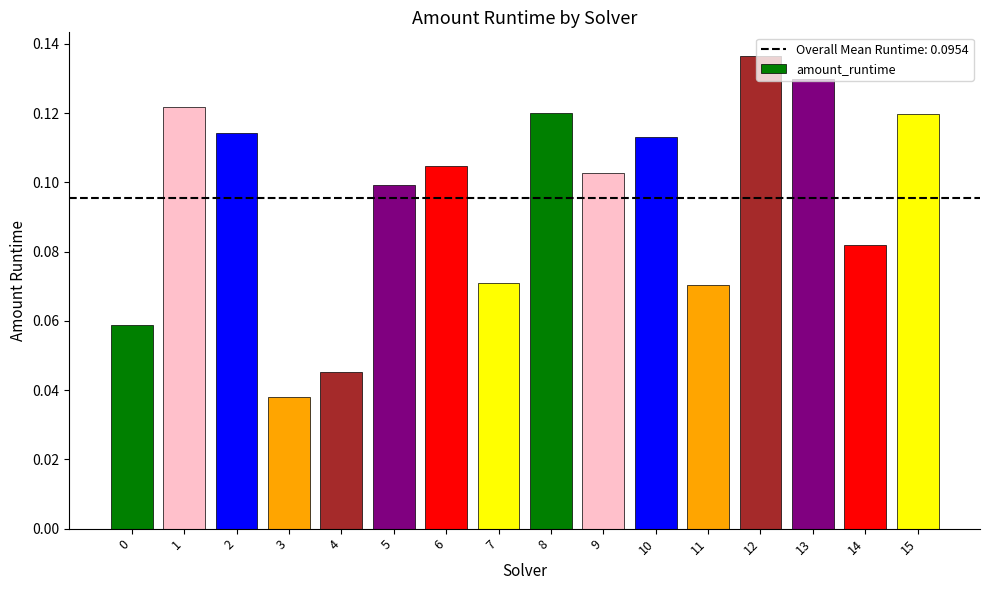

What is the change in value from 1 to 3?

-0.1